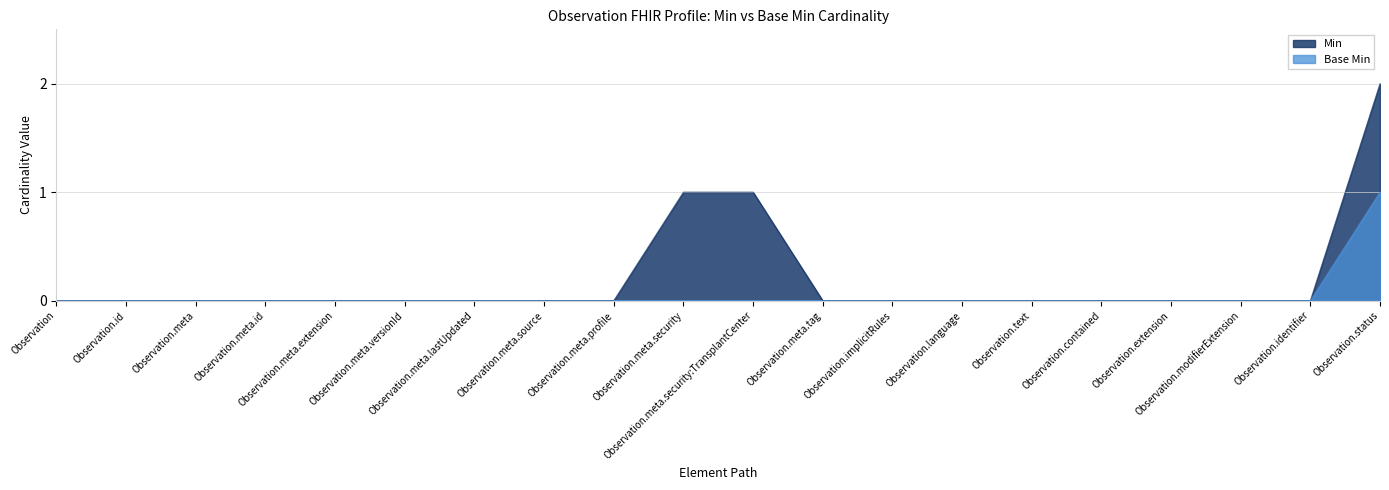

What is the label of the 10th point from the left?

Observation.meta.security